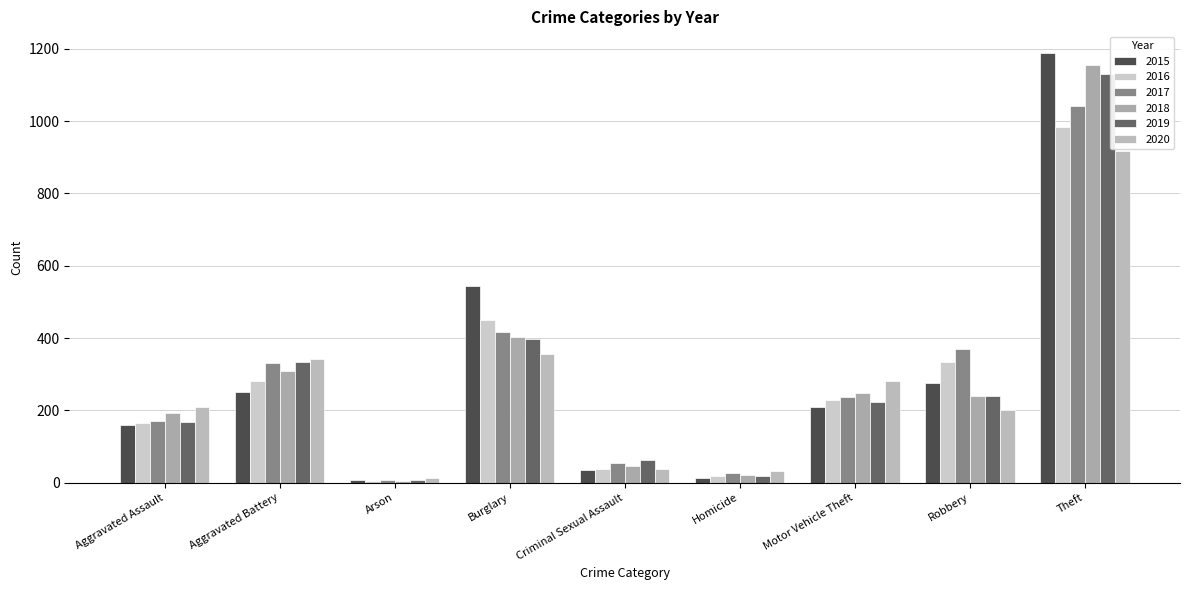

Is the value of 2017 at Aggravated Assault greater than the value of 2018 at Motor Vehicle Theft?

No